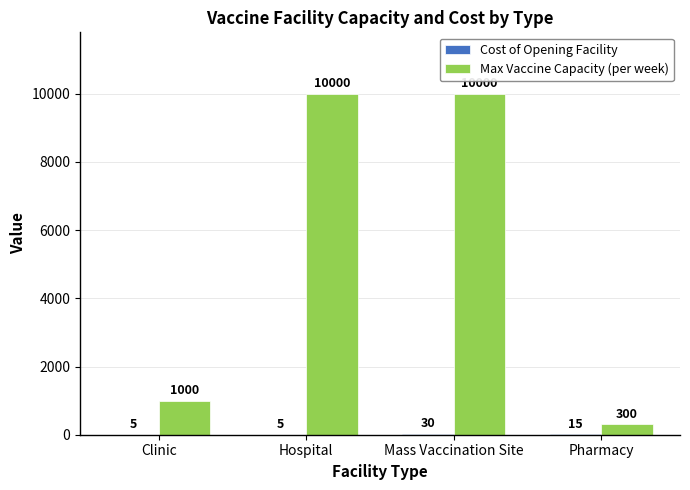

What is the greatest value displayed?

10000